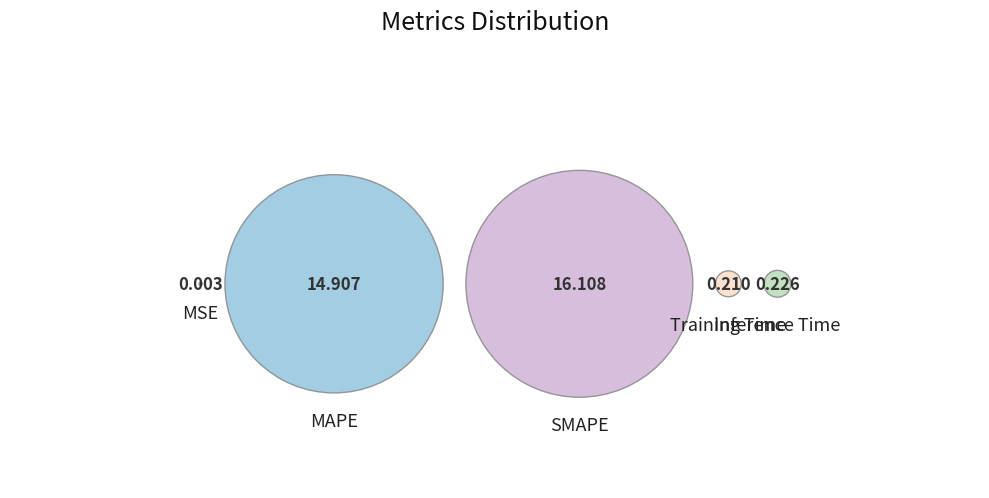

How many slices are in this pie chart?

5